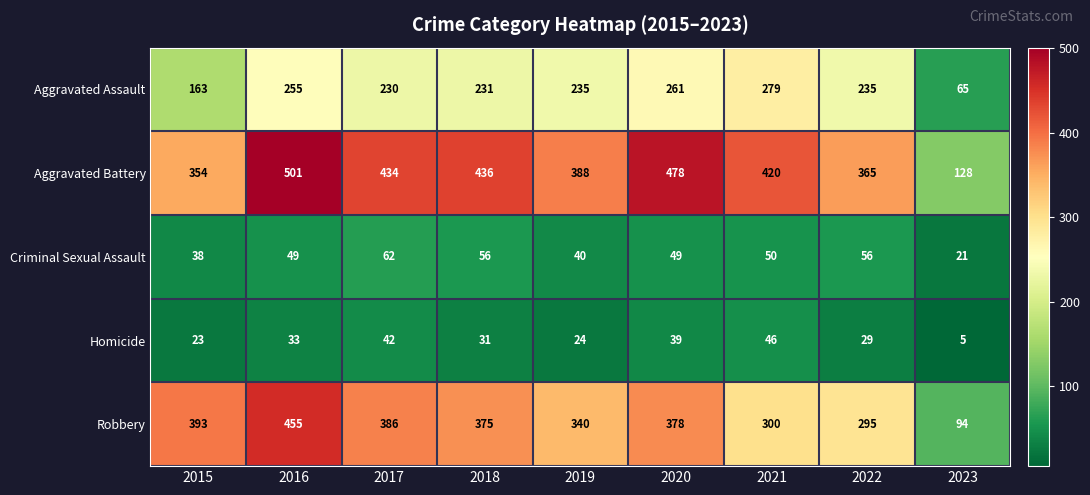

At which label is Aggravated Battery closest to 314?

2015